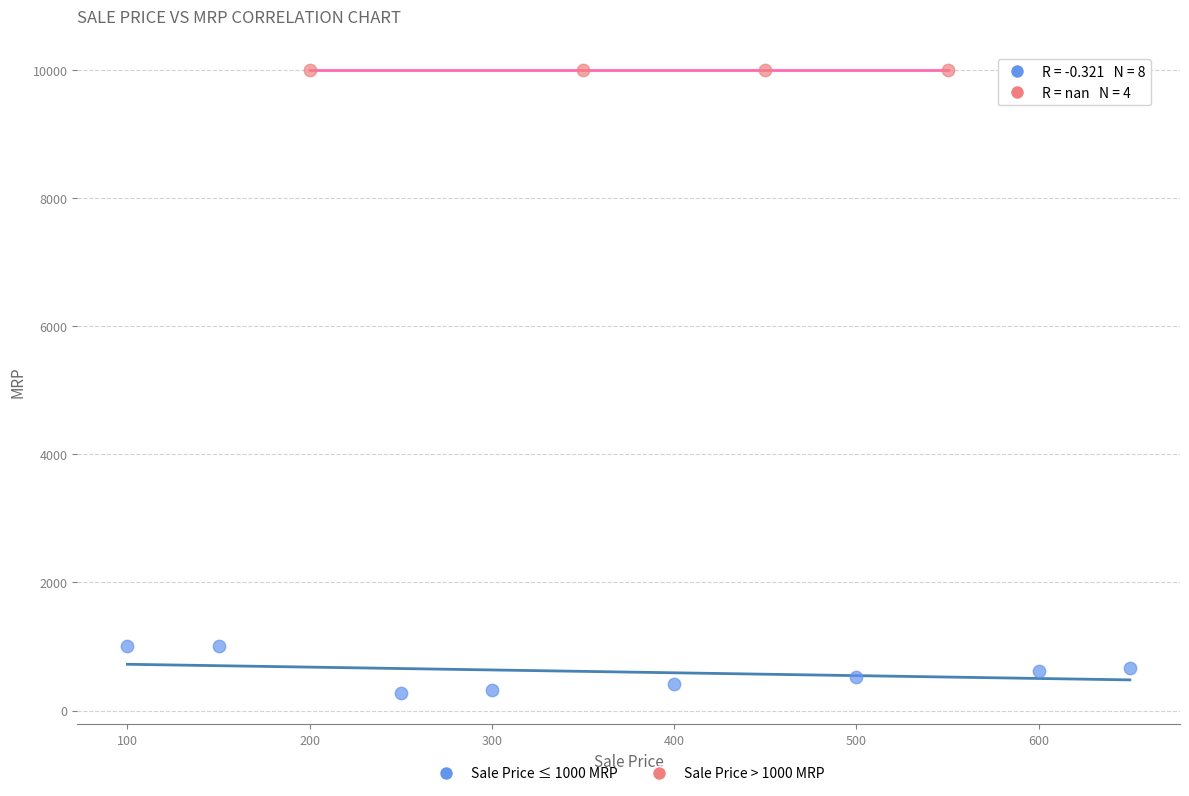

Which series contains the lowest Y value?

Sale Price ≤ 1000 MRP